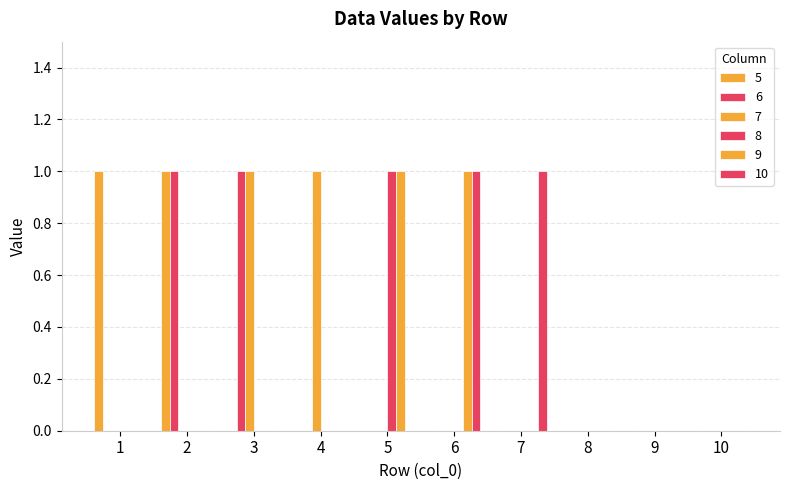

Which label corresponds to the largest value in the chart?

1